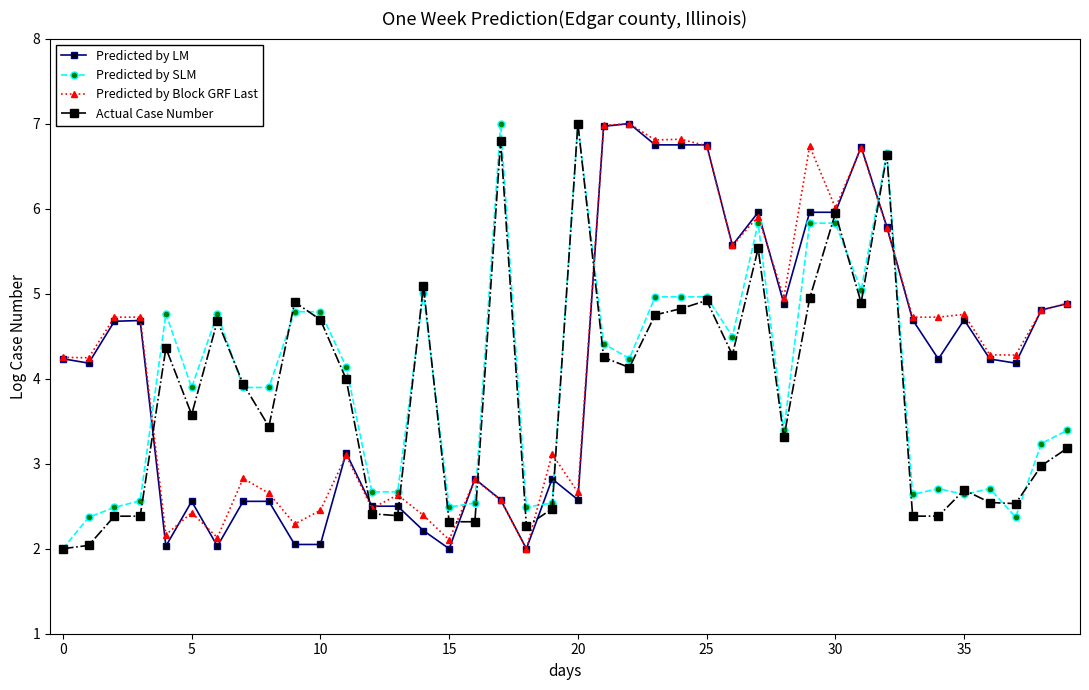

What is the smallest value displayed?

2.0